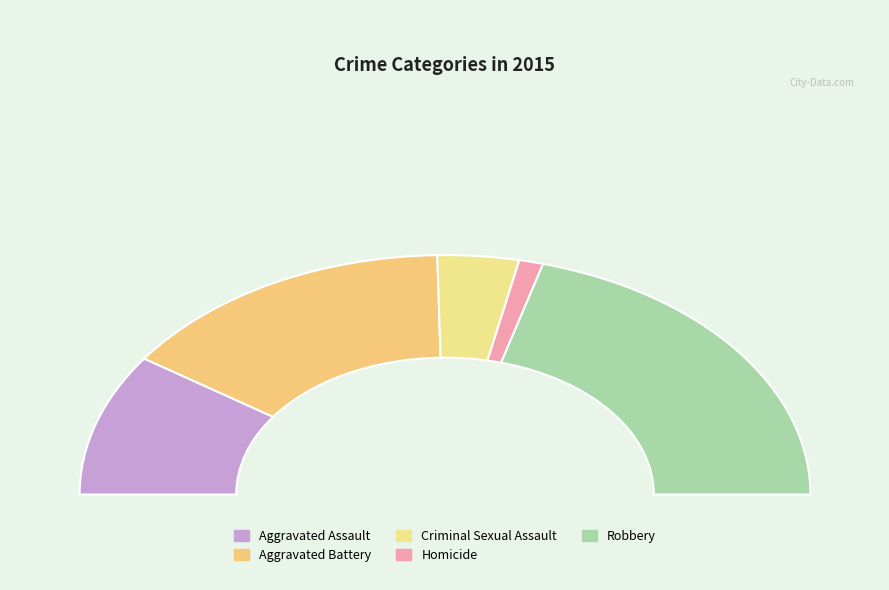

Does Homicide account for over 50% of the chart?

No